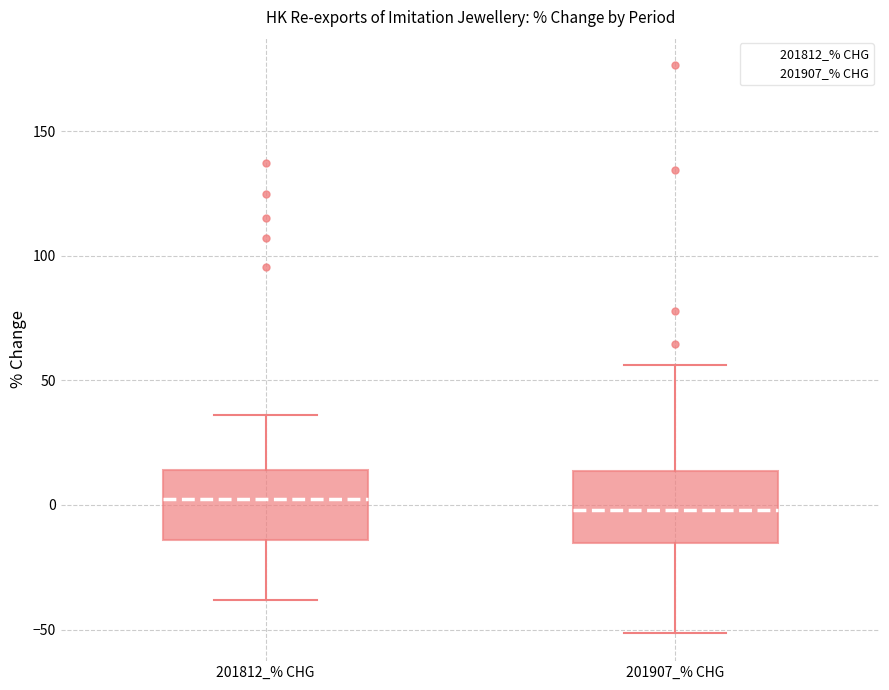

Where is the upper edge of the box for 201907_% CHG on the y-axis? The values are not printed on the chart, so give them approximately, as read against the axis.

15